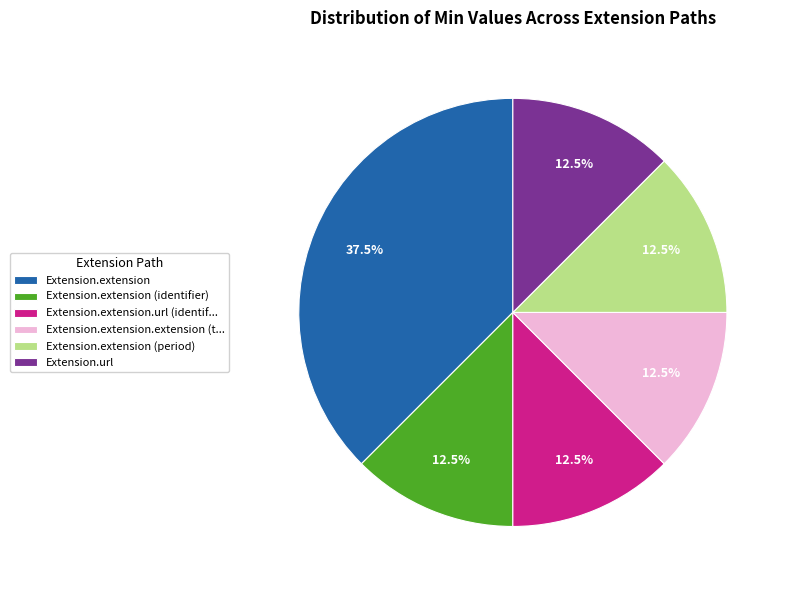

What is the largest slice in the pie chart?

Extension.extension